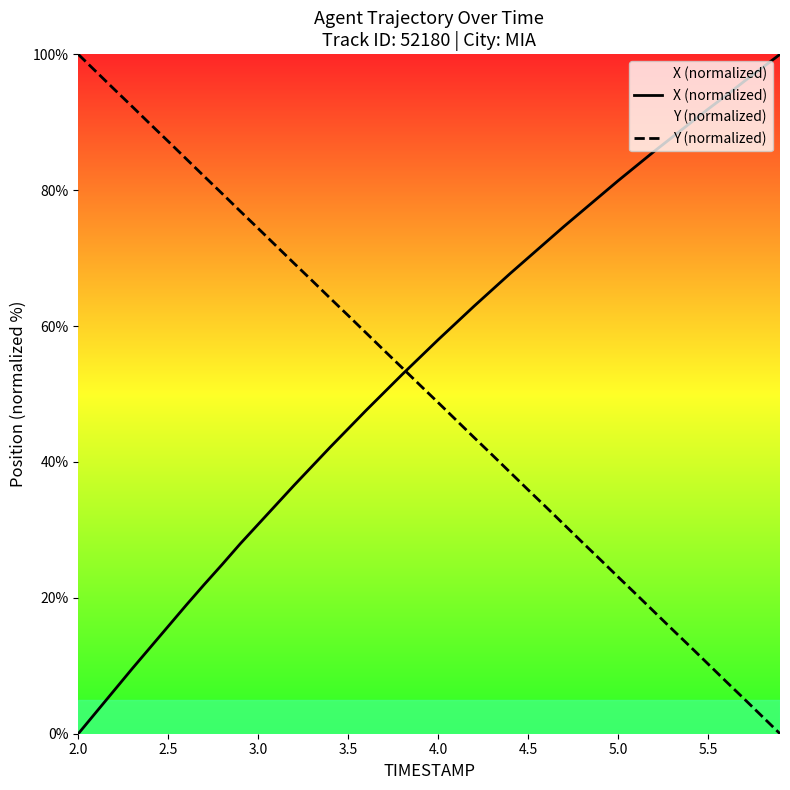

What is the maximum value shown in the chart?

100.0